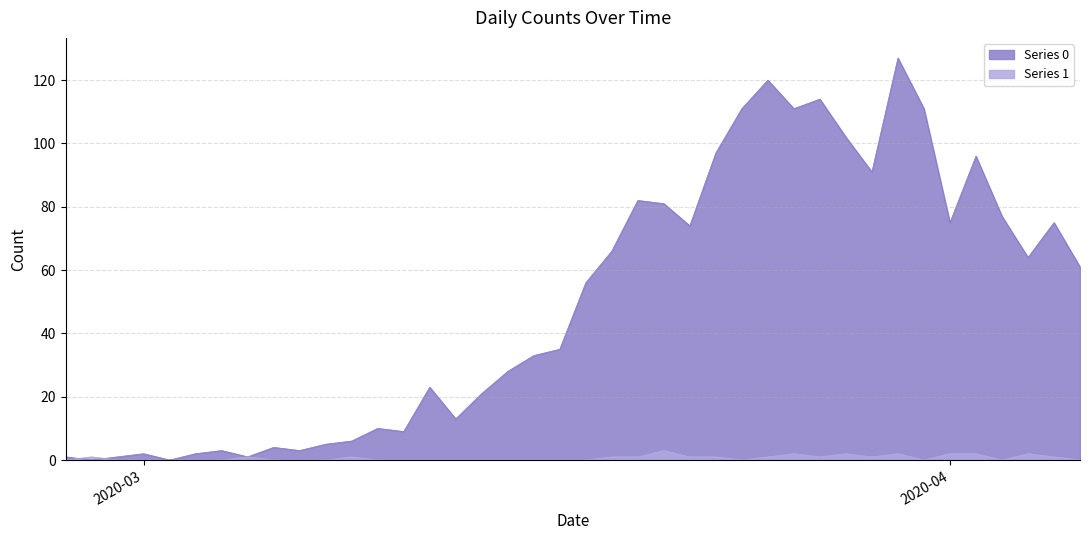

In Series 0, how many points are lower than both neighbors (excluding endpoints)?

11